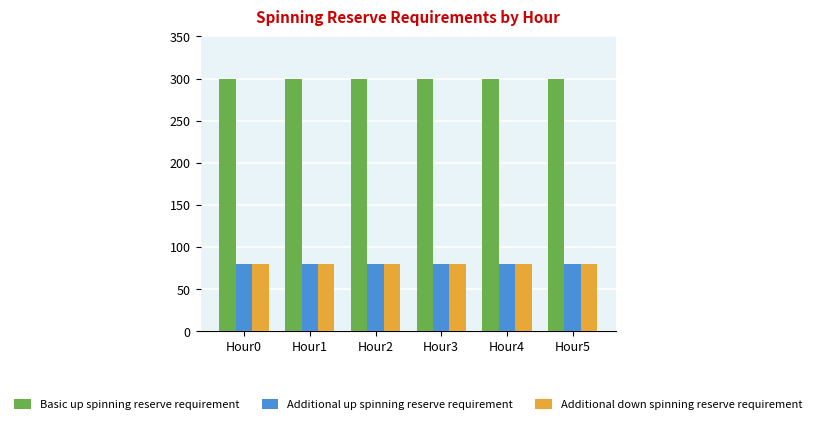

What is the value of the Additional down spinning reserve requirement bar at the 6th from the left?

80